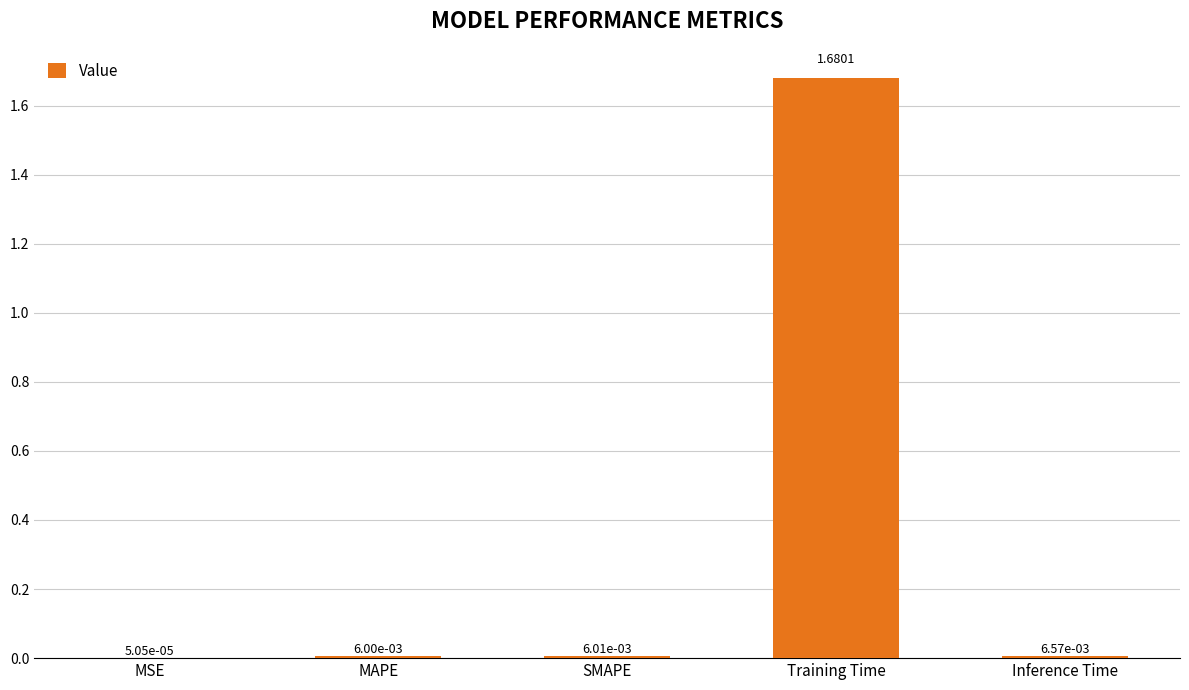

Are the bars grouped side by side (vs. stacked)?

No